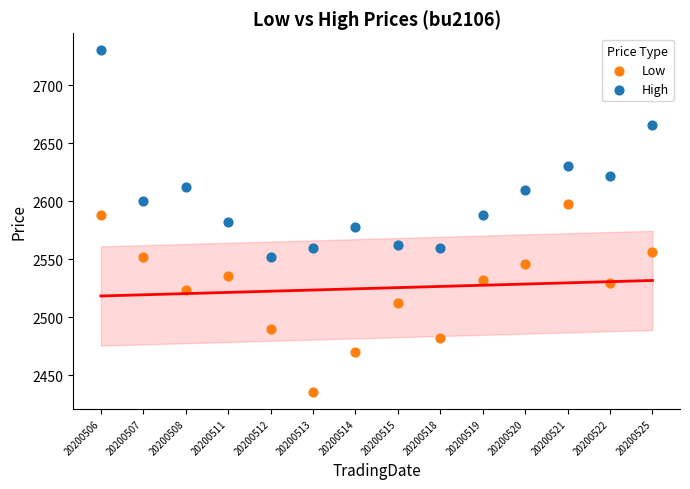

Which series has the largest Y range (max minus min)?

High